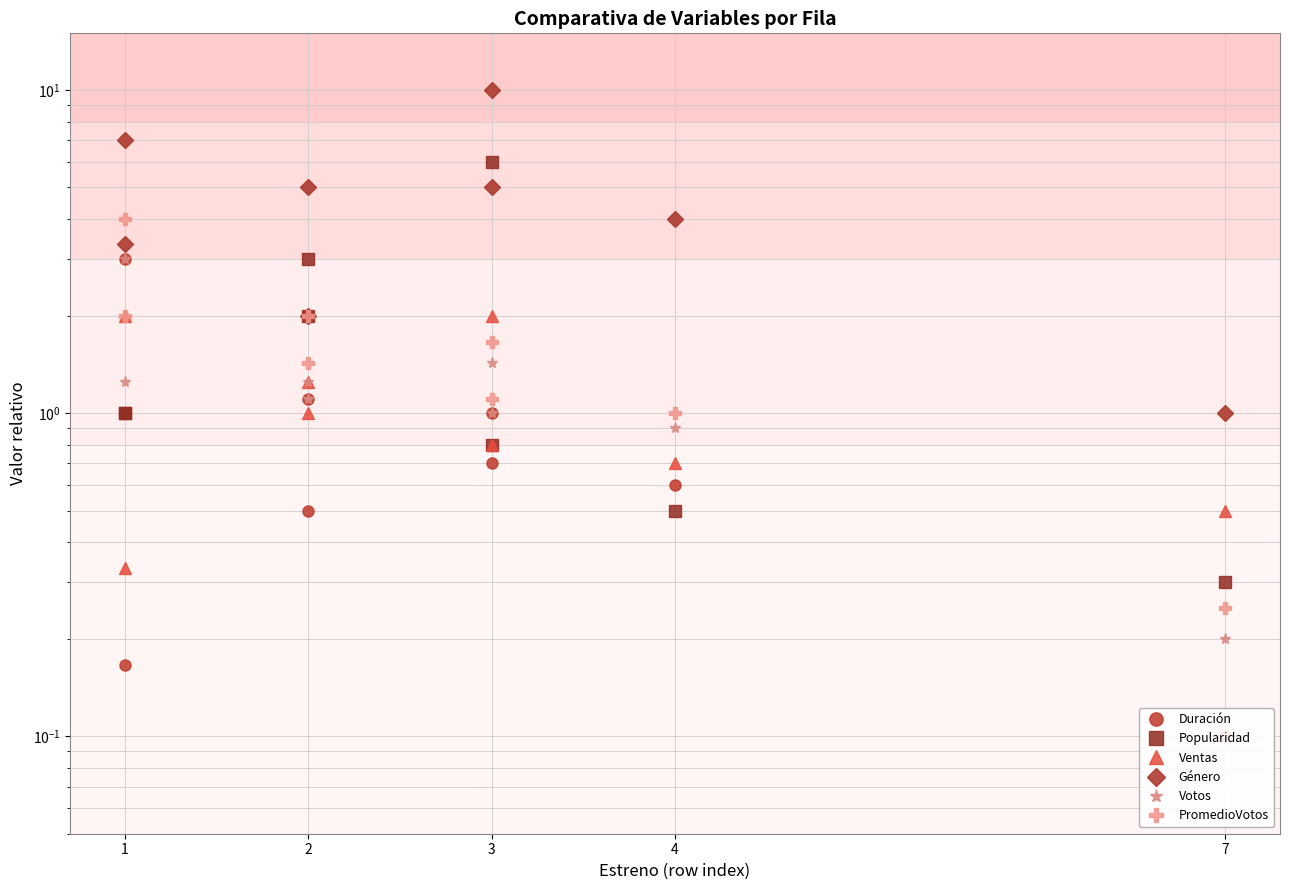

Does the chart display data point markers on the line(s)?

Yes